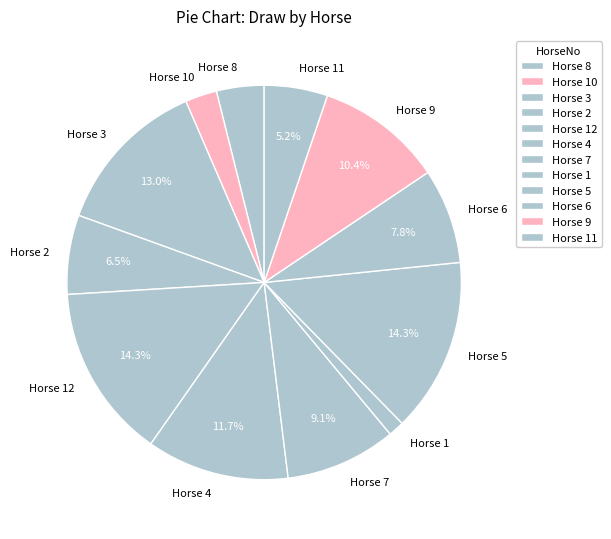

Which category has the smallest portion of the pie?

Horse 1